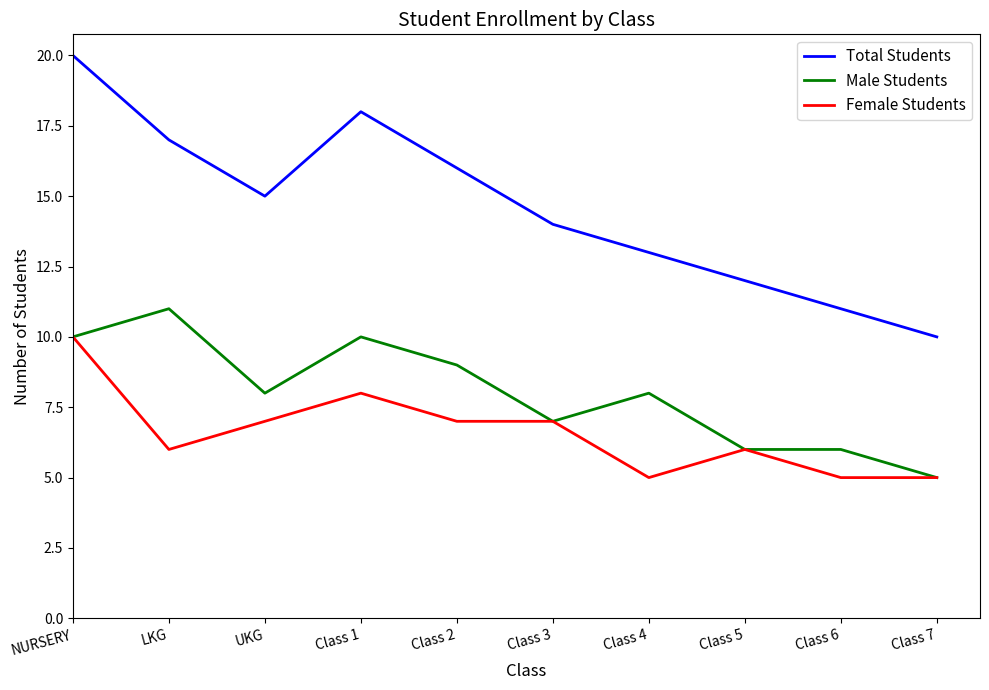

True or false: Male Students and Total Students intersect in this chart.

False